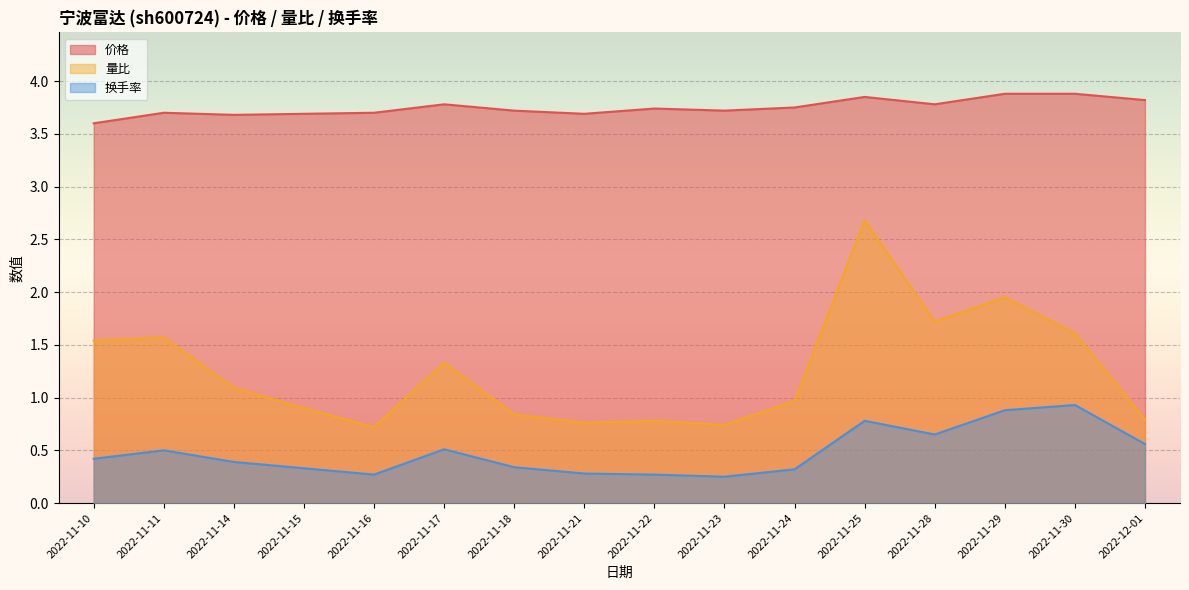

How many interior local valleys does the 换手率 series have?

3